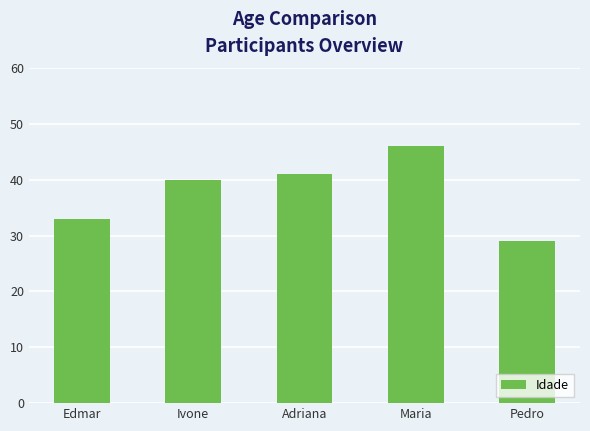

Between Adriana and Maria, which is larger?

Maria